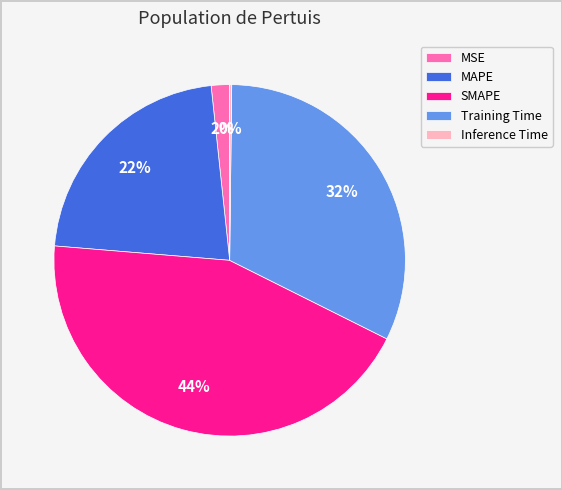

Is there a majority slice in this chart?

No